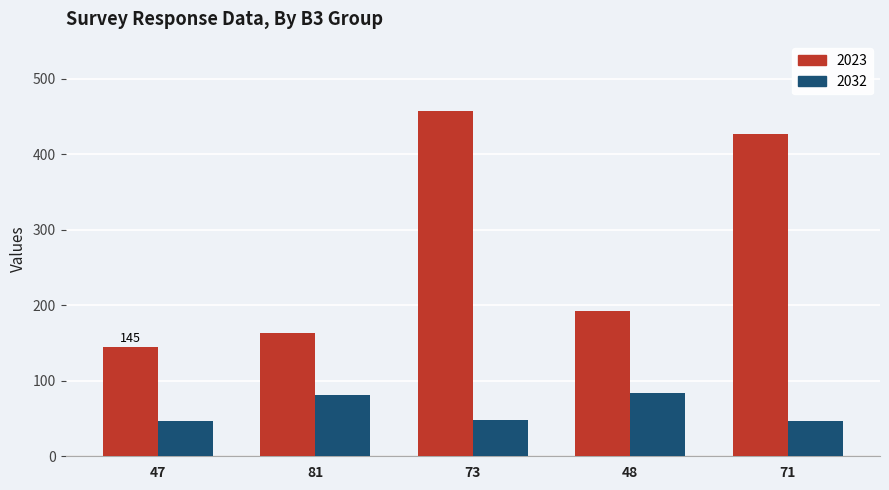

List the series in order of their peak value, lowest first.

2032, 2023